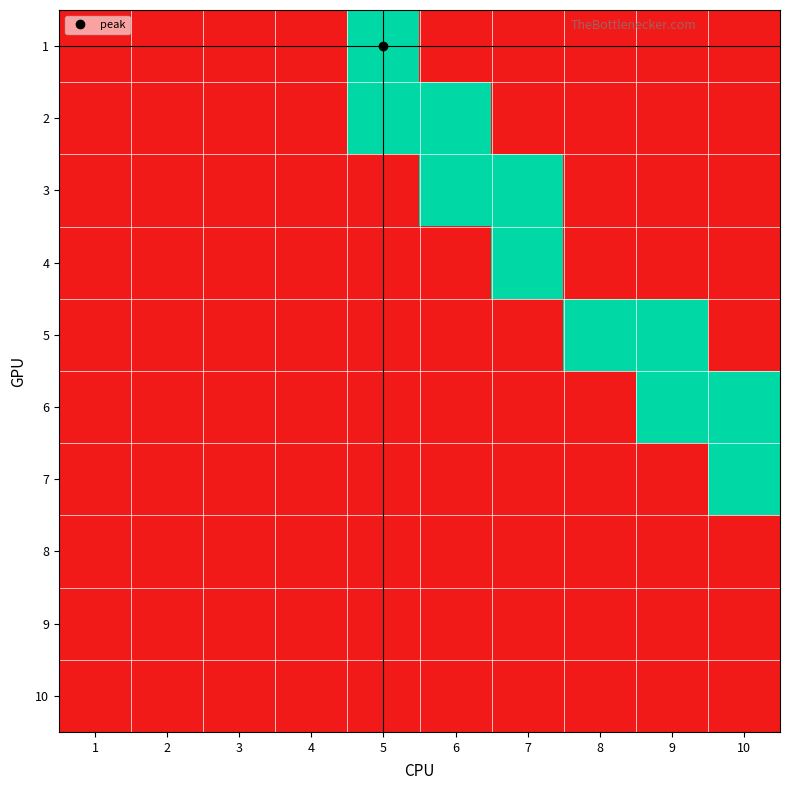

Reading left to right, extract all data points from this chart.

1: 1=0	2=0	3=0	4=0	5=1	6=0	7=0	8=0	9=0	10=0
2: 1=0	2=0	3=0	4=0	5=1	6=1	7=0	8=0	9=0	10=0
3: 1=0	2=0	3=0	4=0	5=0	6=1	7=1	8=0	9=0	10=0
4: 1=0	2=0	3=0	4=0	5=0	6=0	7=1	8=0	9=0	10=0
5: 1=0	2=0	3=0	4=0	5=0	6=0	7=0	8=1	9=1	10=0
6: 1=0	2=0	3=0	4=0	5=0	6=0	7=0	8=0	9=1	10=1
7: 1=0	2=0	3=0	4=0	5=0	6=0	7=0	8=0	9=0	10=1
8: 1=0	2=0	3=0	4=0	5=0	6=0	7=0	8=0	9=0	10=0
9: 1=0	2=0	3=0	4=0	5=0	6=0	7=0	8=0	9=0	10=0
10: 1=0	2=0	3=0	4=0	5=0	6=0	7=0	8=0	9=0	10=0